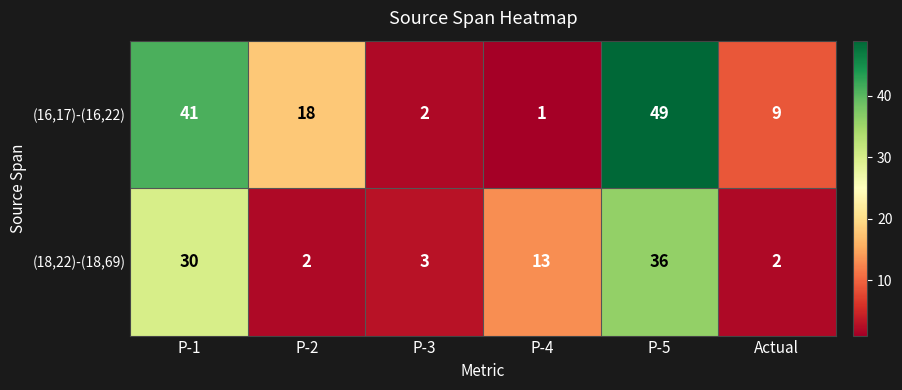

Which series changed the most between P-2 and P-4?

(16,17)-(16,22)